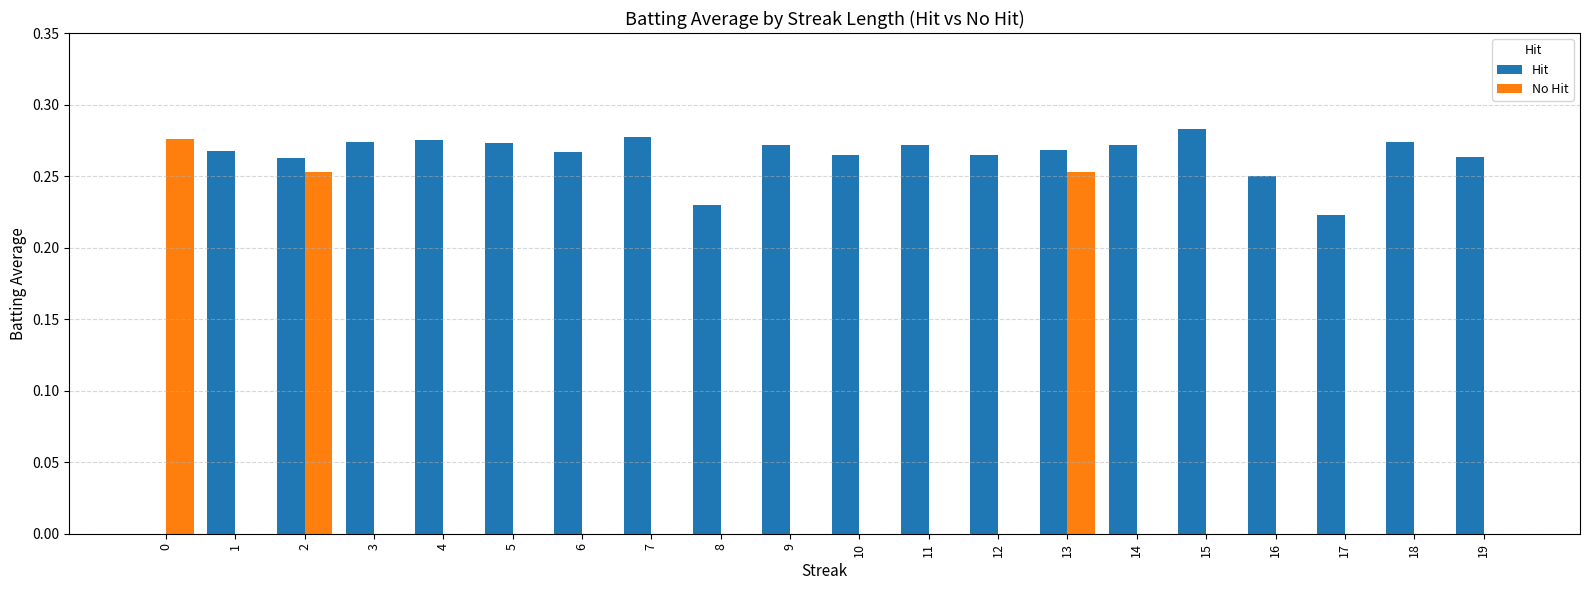

Between 9 and 17, which series saw the biggest shift?

Hit